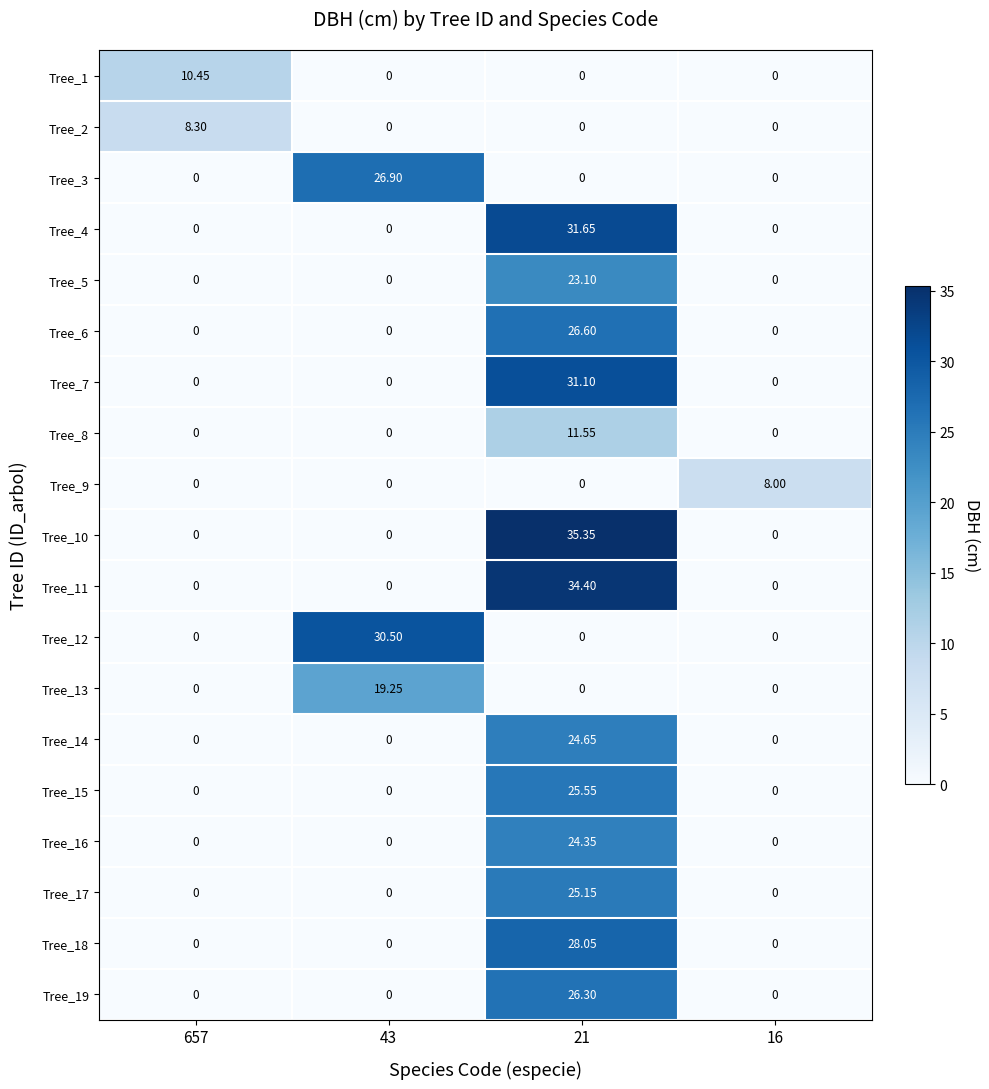

Is the value of Tree_14 at 16 greater than the value of Tree_15 at 21?

No